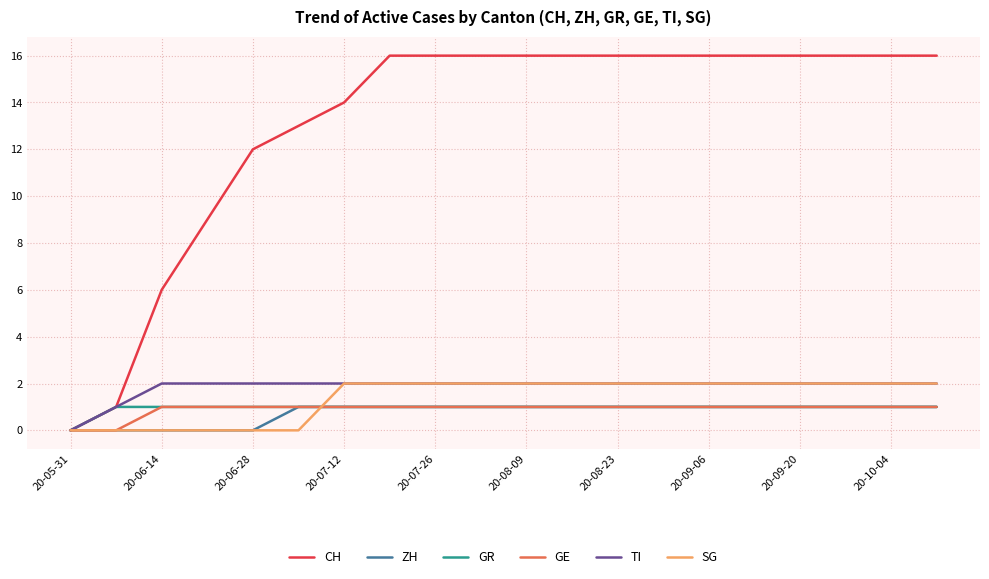

Which series has the largest total across all categories?

CH